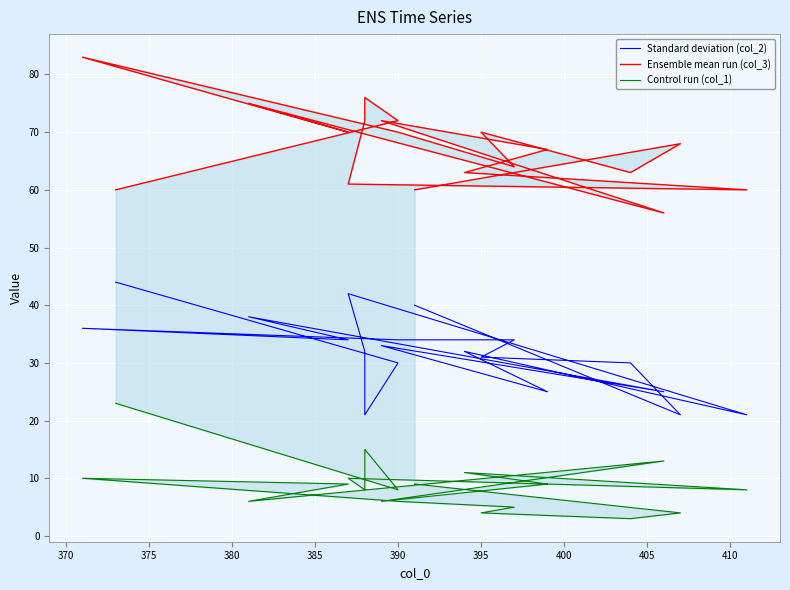

At how many categories does at least one series exceed 61?

14